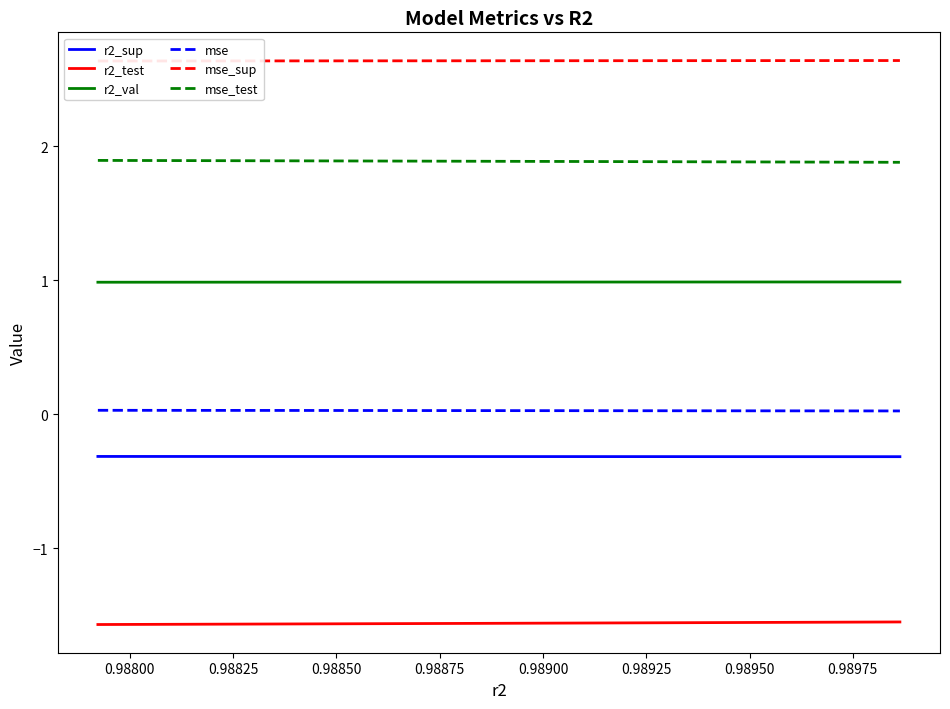

Reading left to right, list all the values displayed in this chart.

r2_sup: -0.3	-0.3	-0.3	-0.3	-0.3	-0.3	-0.3	-0.3	-0.3	-0.3
r2_test: -1.6	-1.6	-1.6	-1.6	-1.6	-1.6	-1.6	-1.6	-1.6	-1.5
r2_val: 1.0	1.0	1.0	1.0	1.0	1.0	1.0	1.0	1.0	1.0
mse: 0.0	0.0	0.0	0.0	0.0	0.0	0.0	0.0	0.0	0.0
mse_sup: 2.6	2.6	2.6	2.6	2.6	2.6	2.6	2.6	2.6	2.6
mse_test: 1.9	1.9	1.9	1.9	1.9	1.9	1.9	1.9	1.9	1.9